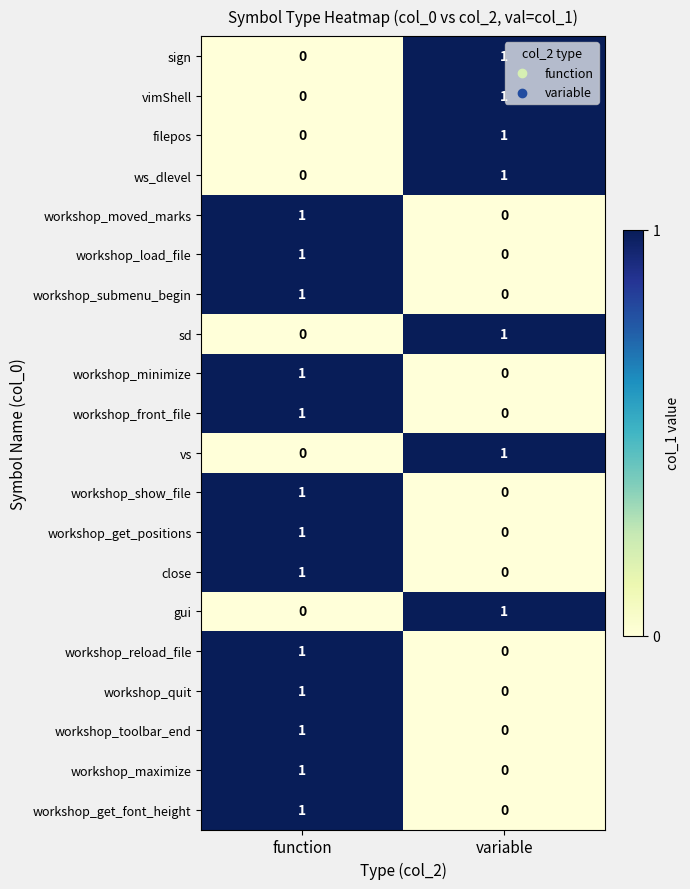

How many values in the workshop_front_file series are below 1?

1